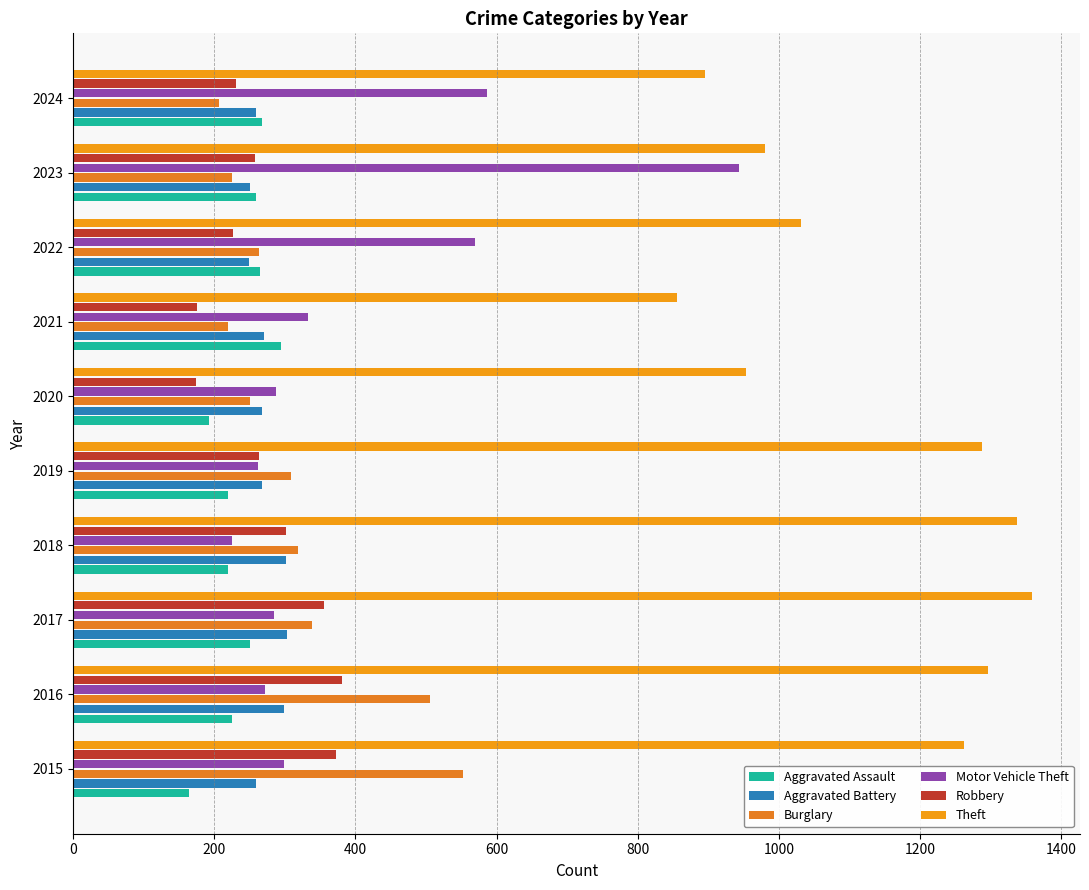

What is the average value of the Theft series?

1126